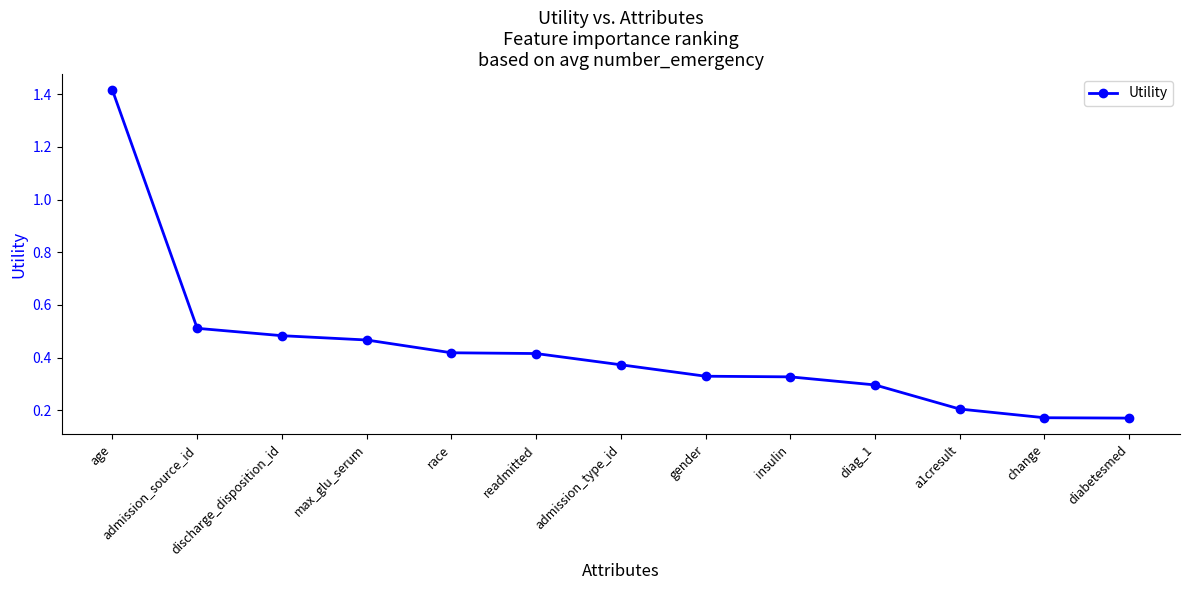

What position from the right is race?

9